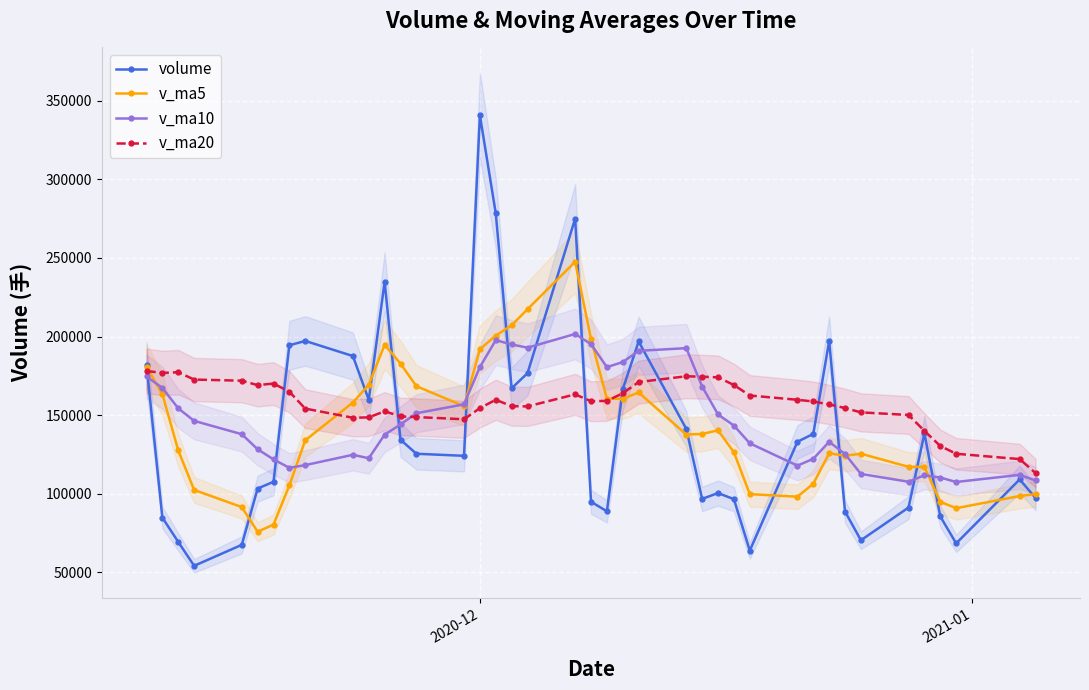

What is the value of the v_ma5 point at the 40th from the left?

99756.5